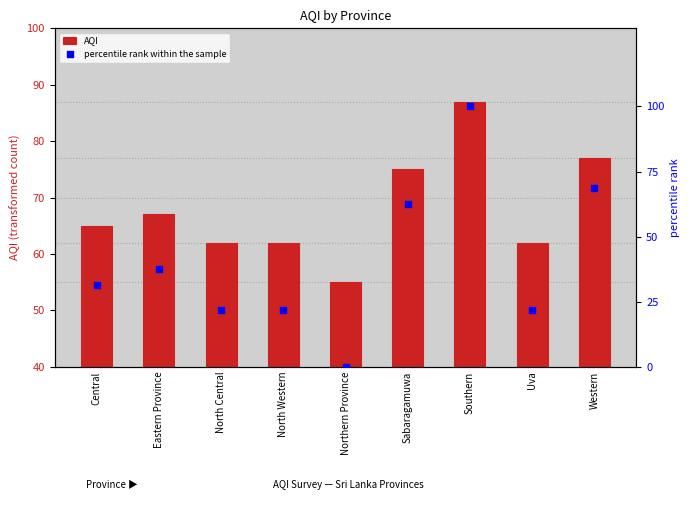

At how many categories does at least one series exceed 32?

9